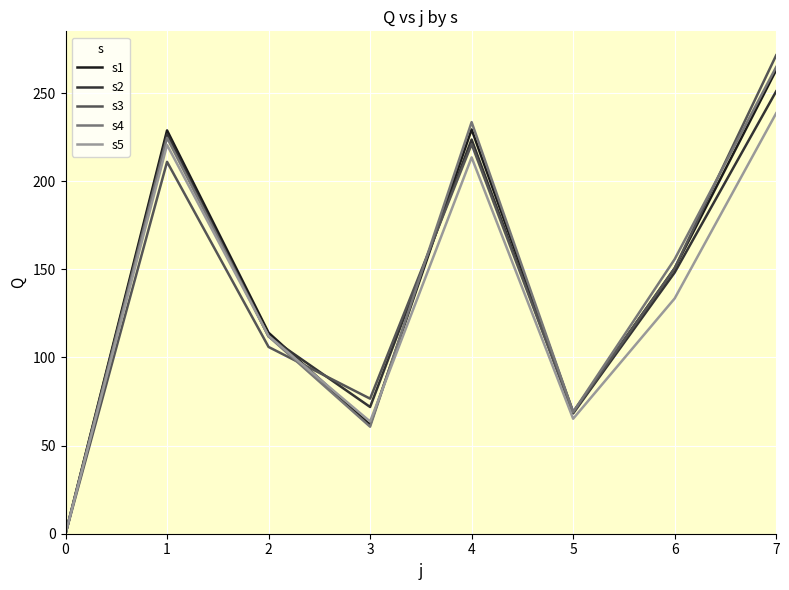

How many values in s2 are above zero?

7